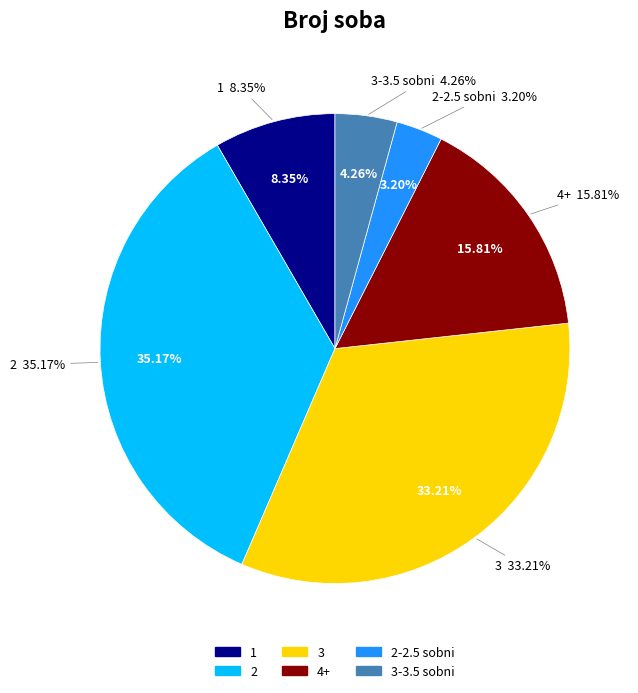

Is there a majority slice in this chart?

No